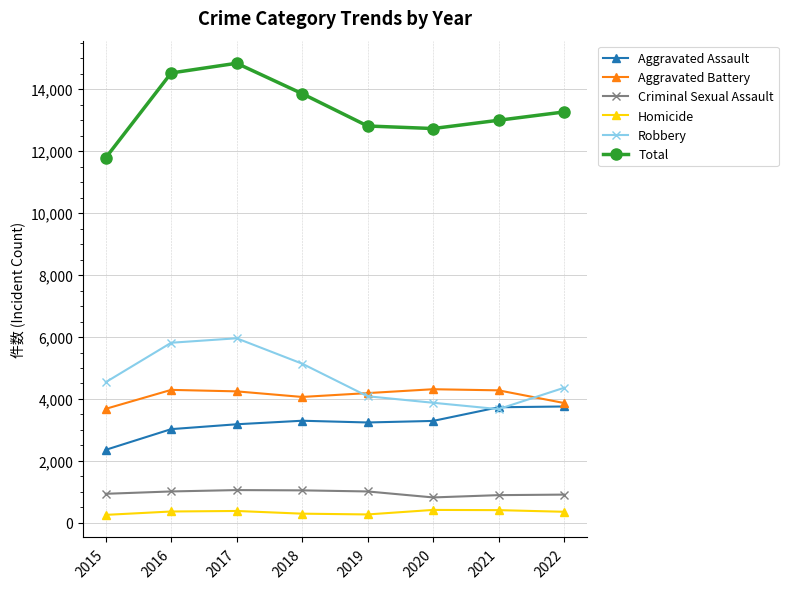

What is the difference between the Aggravated Assault values at 2019 and 2018?

56